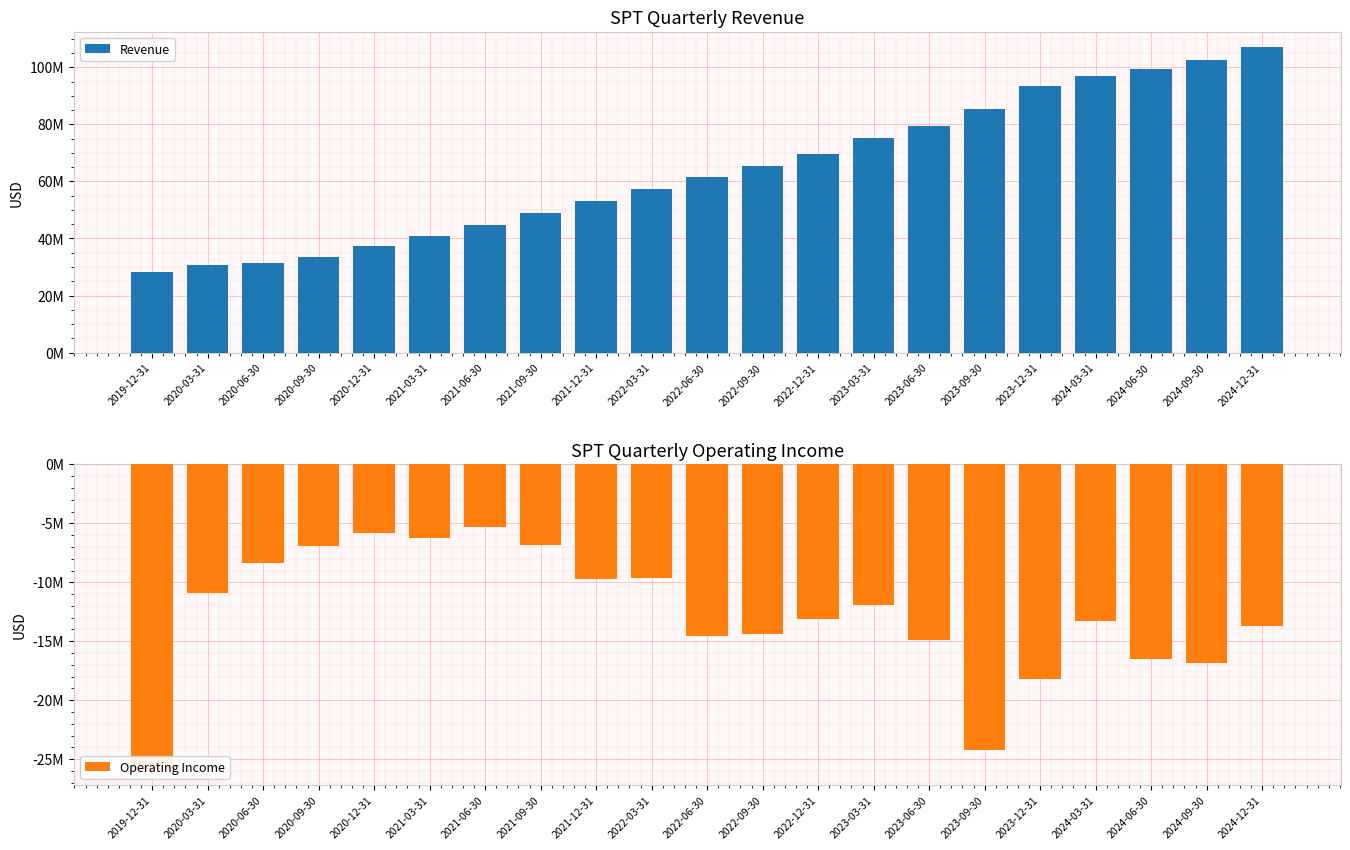

What is the highest value of the Operating Income series?

-5312000